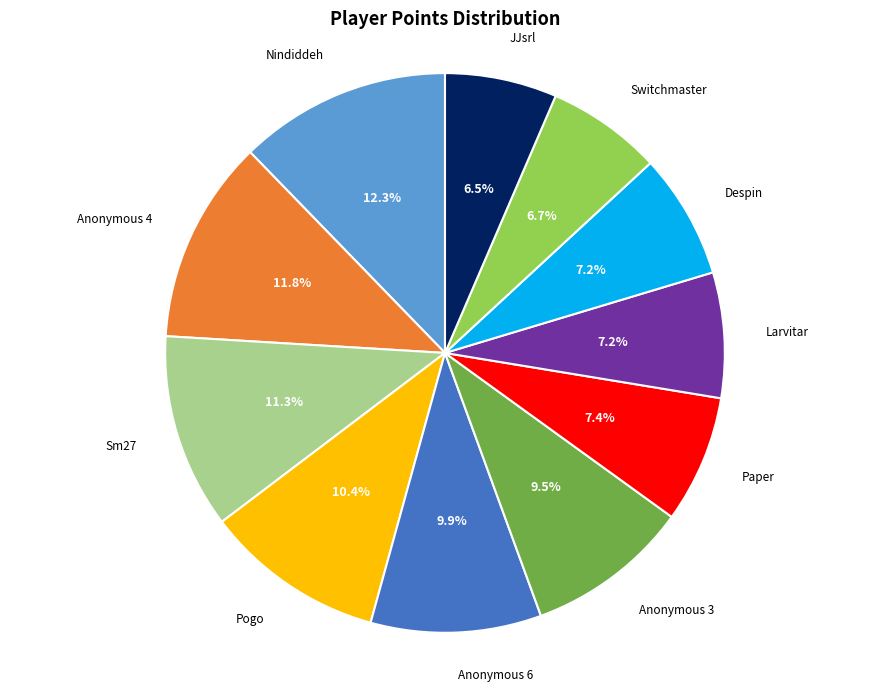

Is there a majority slice in this chart?

No